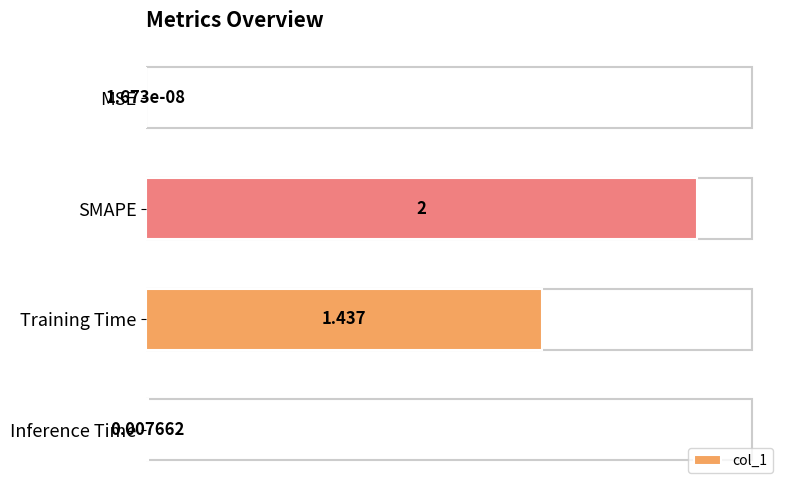

At which label is the value closest to 1?

Training Time